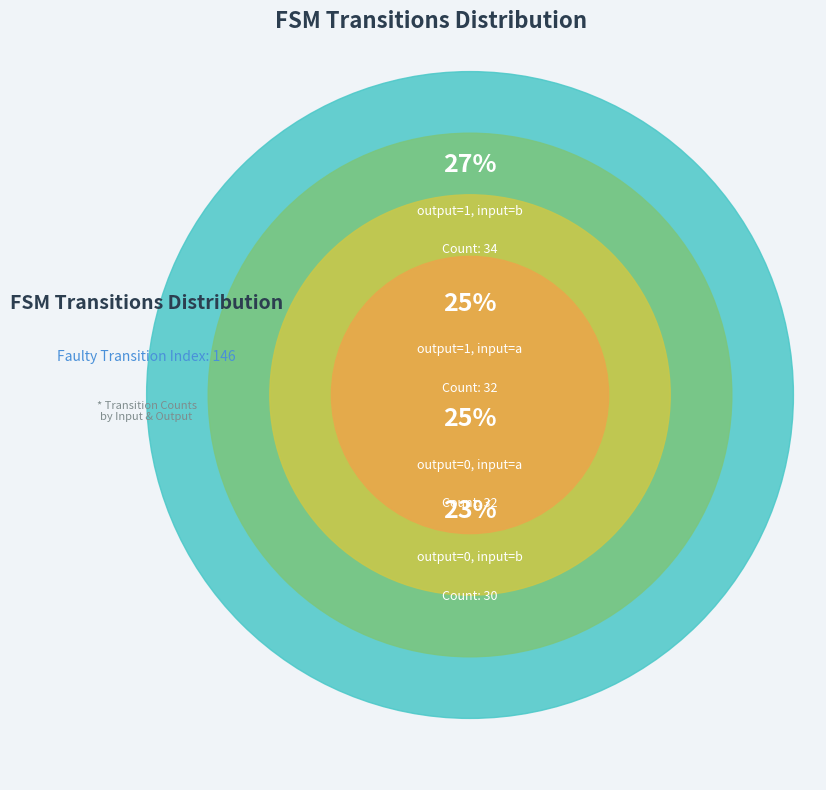

How many slices are in this pie chart?

4